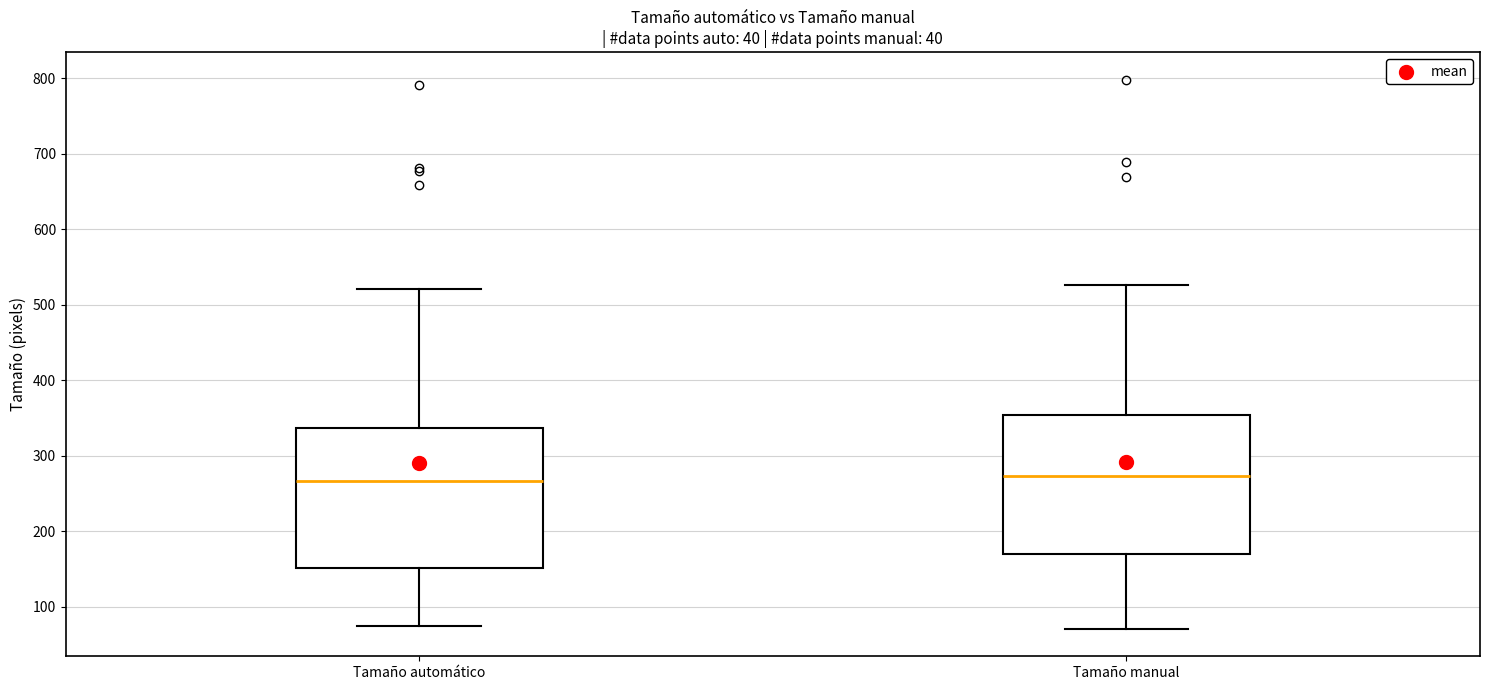

Reading left to right, read every box against the y-axis: the position of its median line, the range the box covers, and the ends of its whiskers. The values are not printed on the chart, so give them approximately, as read against the axis.

Tamaño automático: median 270, box 150 to 340, whiskers 70 to 520
Tamaño manual: median 270, box 170 to 350, whiskers 70 to 530